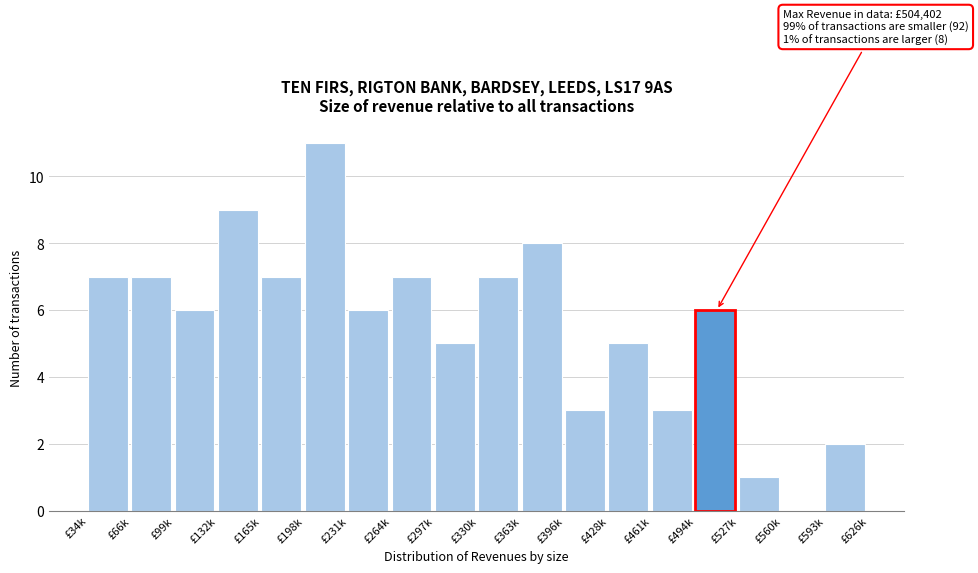

Reading left to right, extract all data points from this chart.

£34k=7	£66k=7	£99k=6	£132k=9	£165k=7	£198k=11	£231k=6	£264k=7	£297k=5	£330k=7	£363k=8	£396k=3	£428k=5	£461k=3	£494k=6	£527k=1	£560k=0	£593k=2